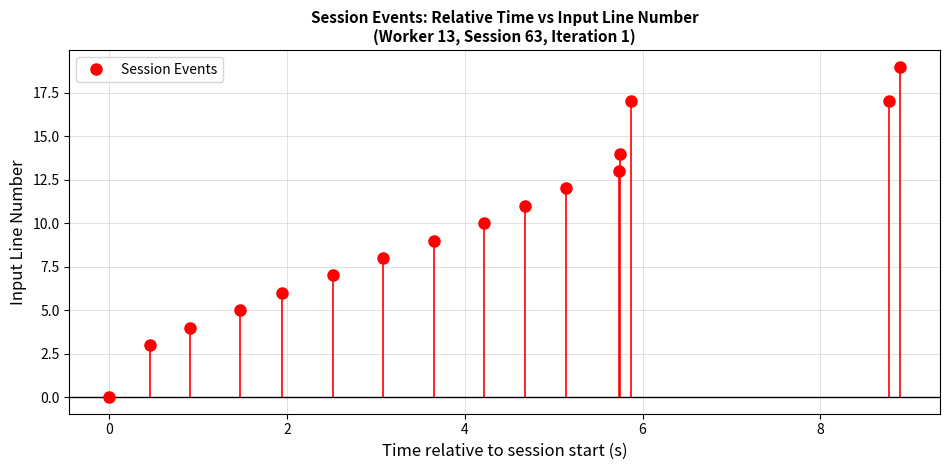

What is the range of Y values (max minus min)?

19